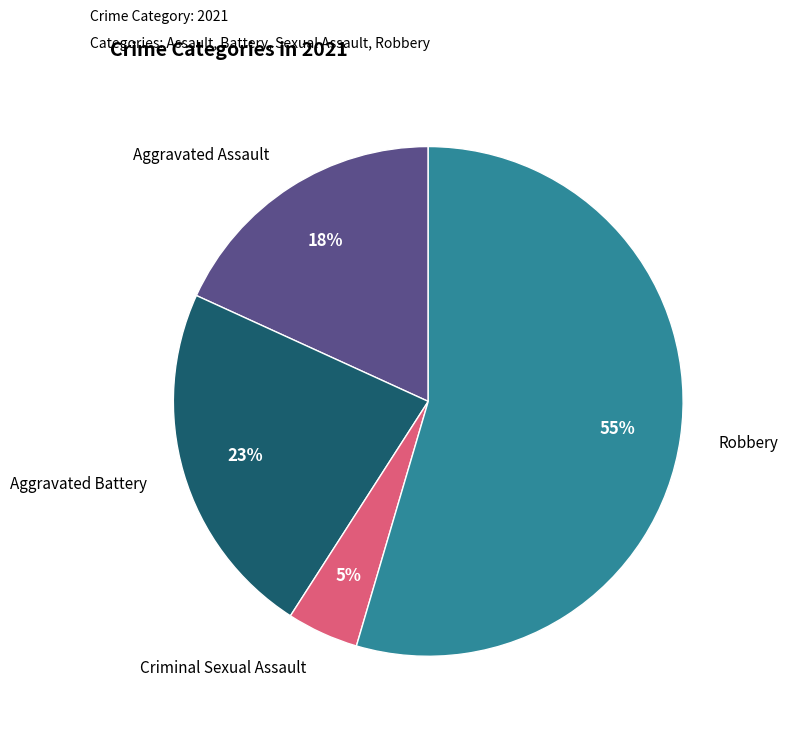

To the nearest percent, what is the average slice percentage?

25%